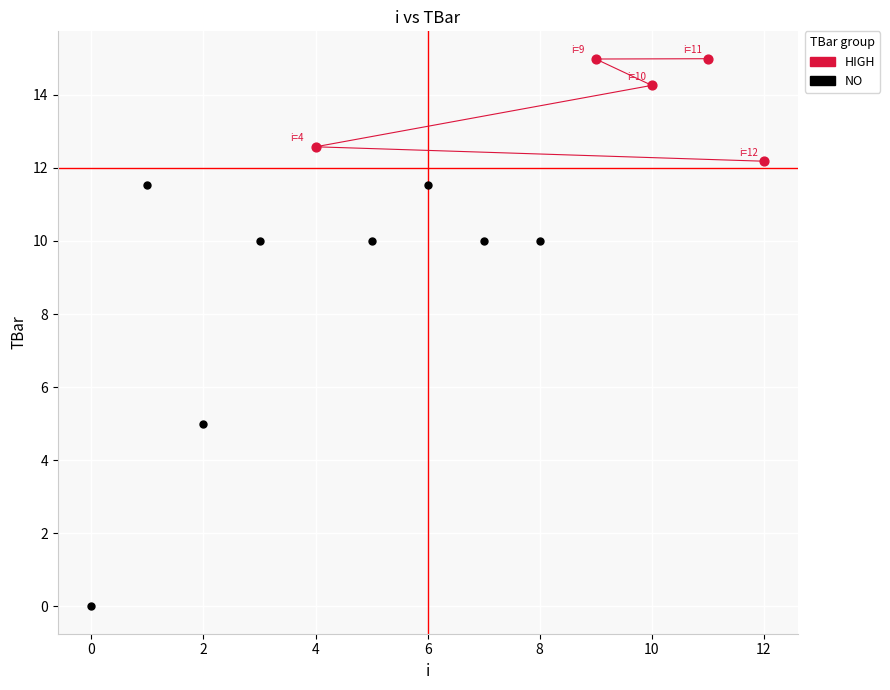

Which series reaches the minimum Y coordinate?

NO